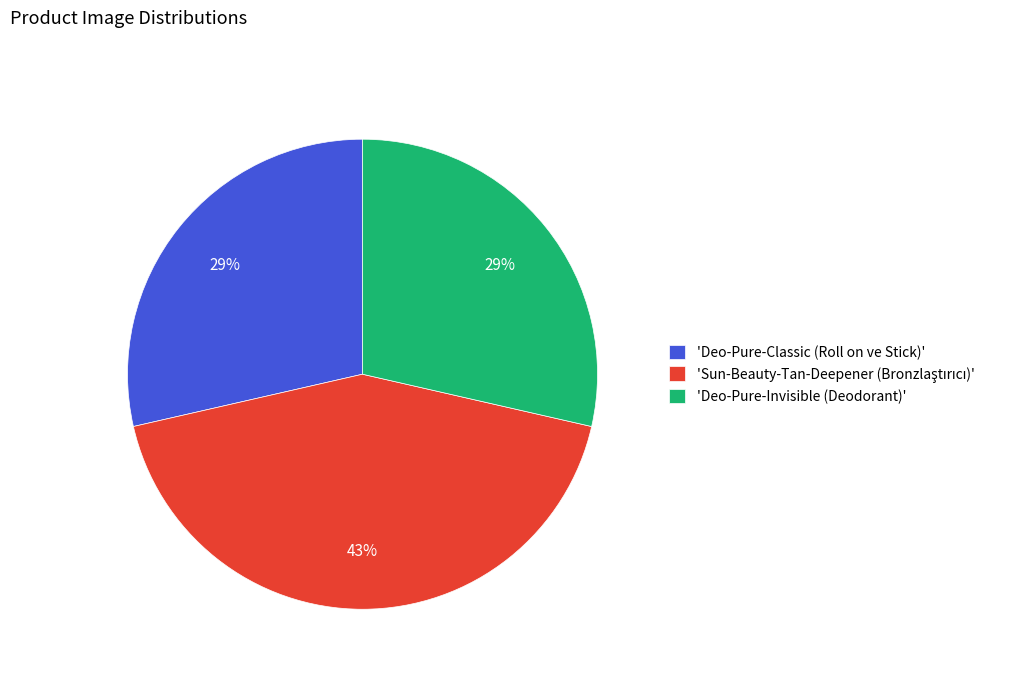

Is there a majority slice in this chart?

No